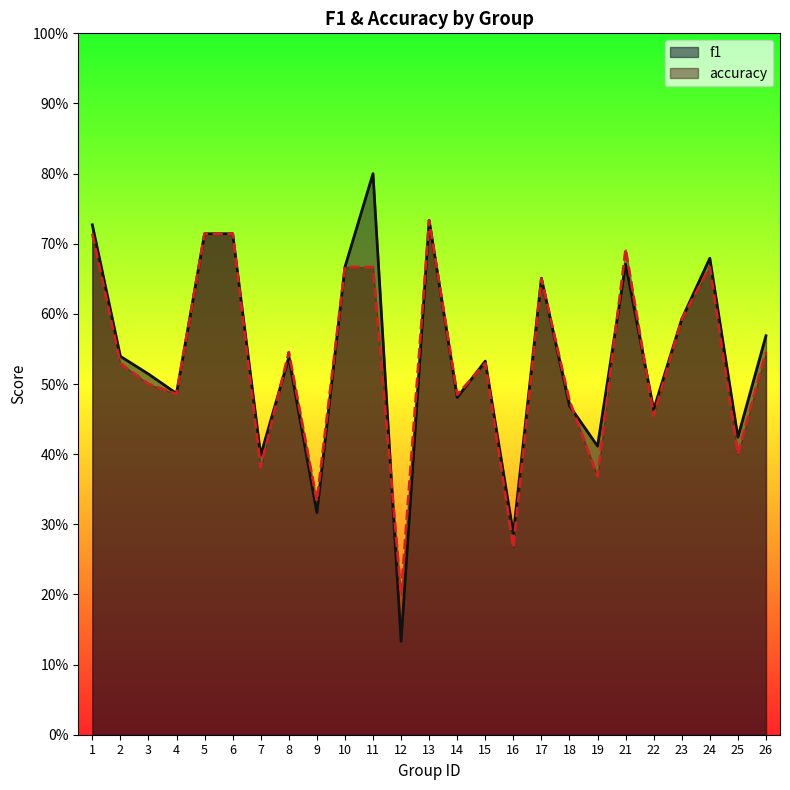

At which label is f1 closest to 0?

12